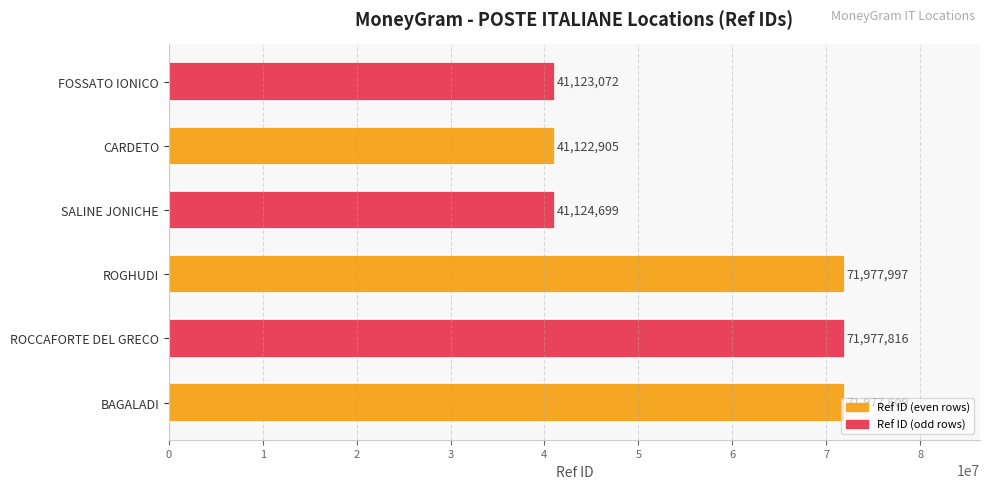

What is the difference between the maximum and minimum values?

30855092